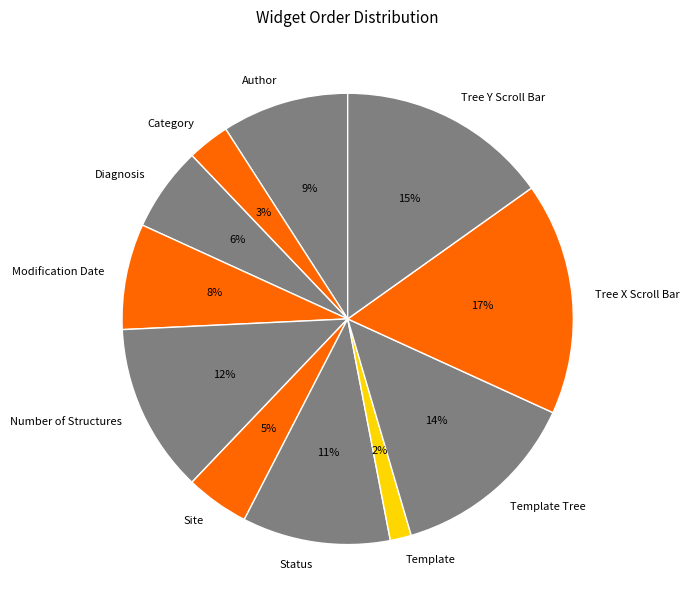

Which slice is the largest?

Tree X Scroll Bar